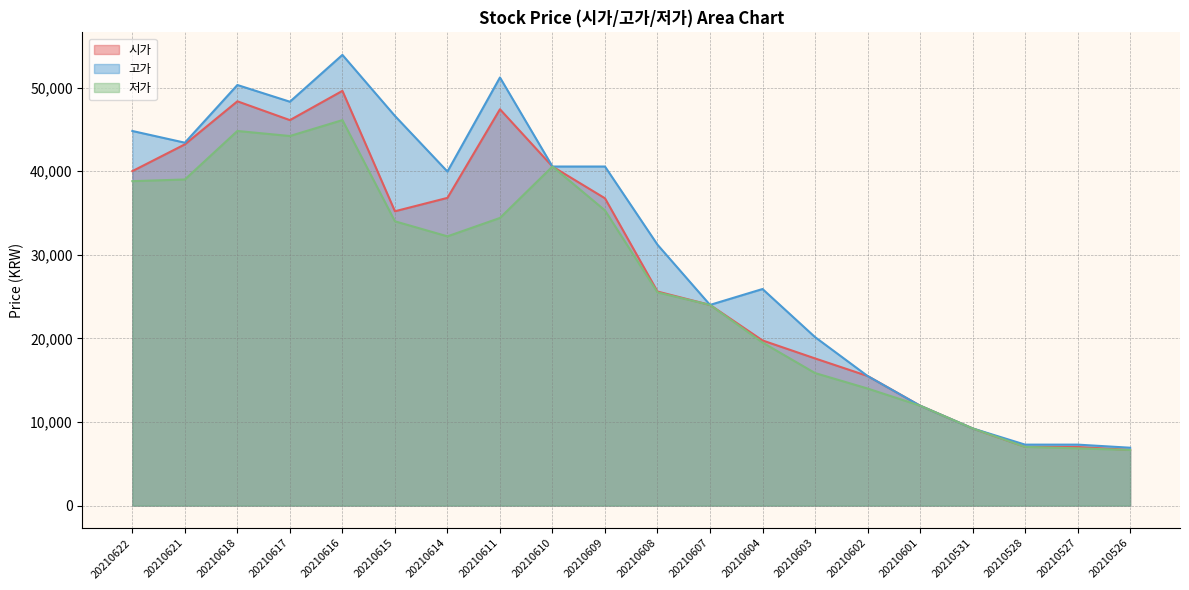

True or false: 저가 and 고가 intersect in this chart.

False